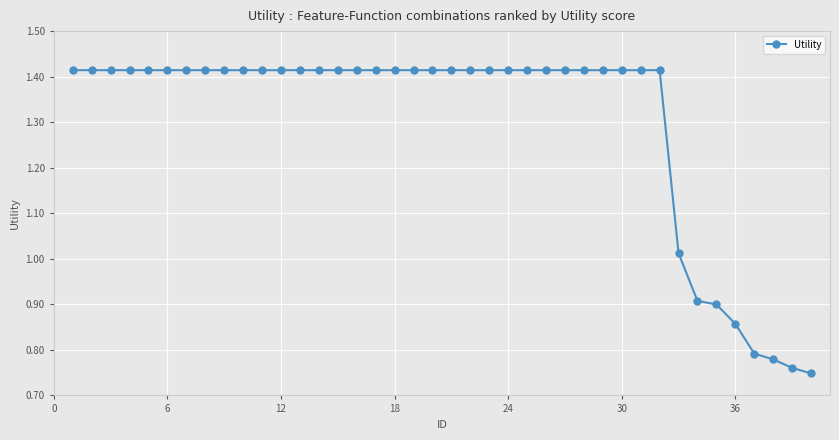

What is the sum of all values?

52.0